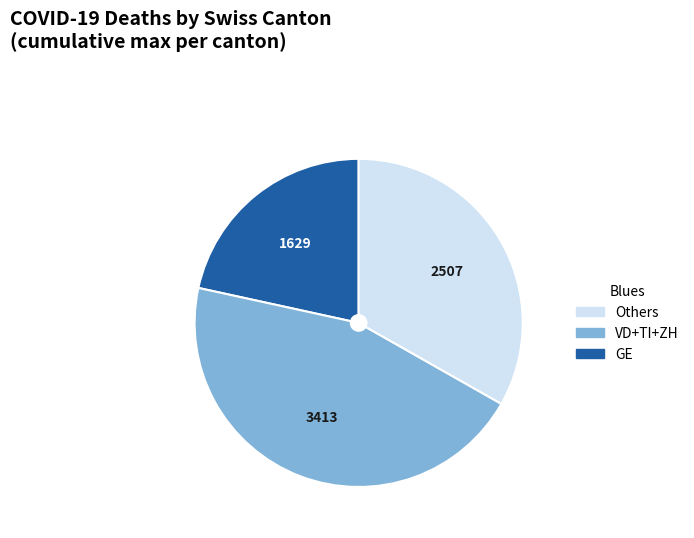

Is there any slice that represents more than half of the pie?

No